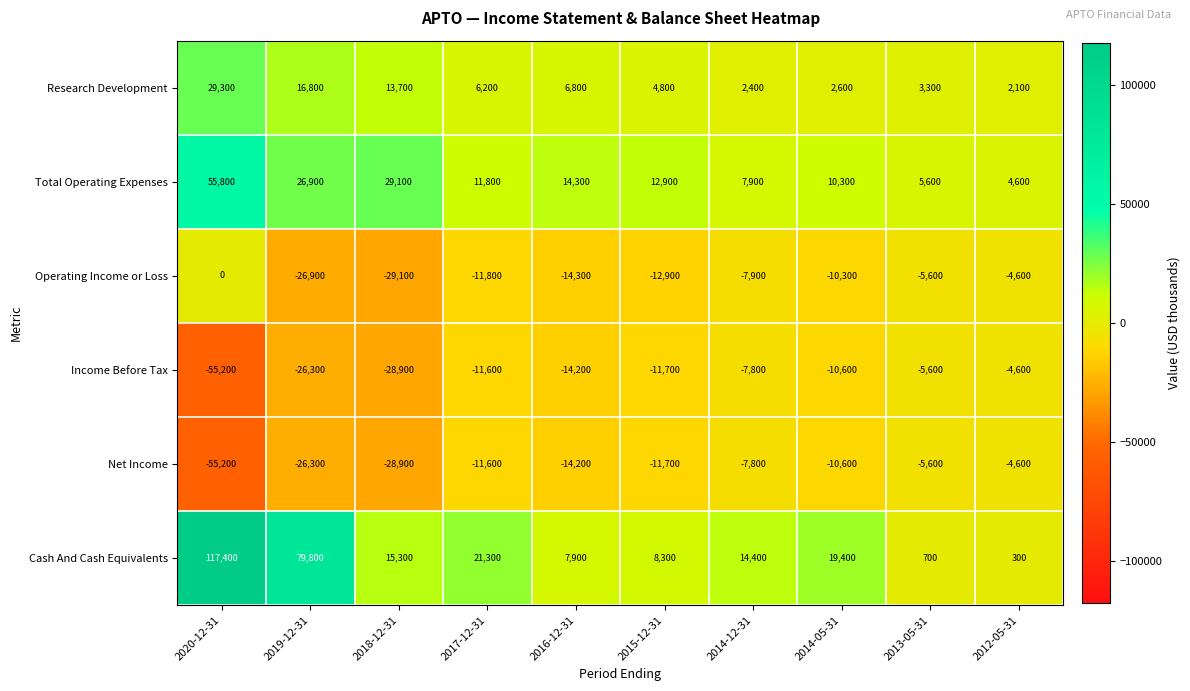

How many data points does each series have?

10